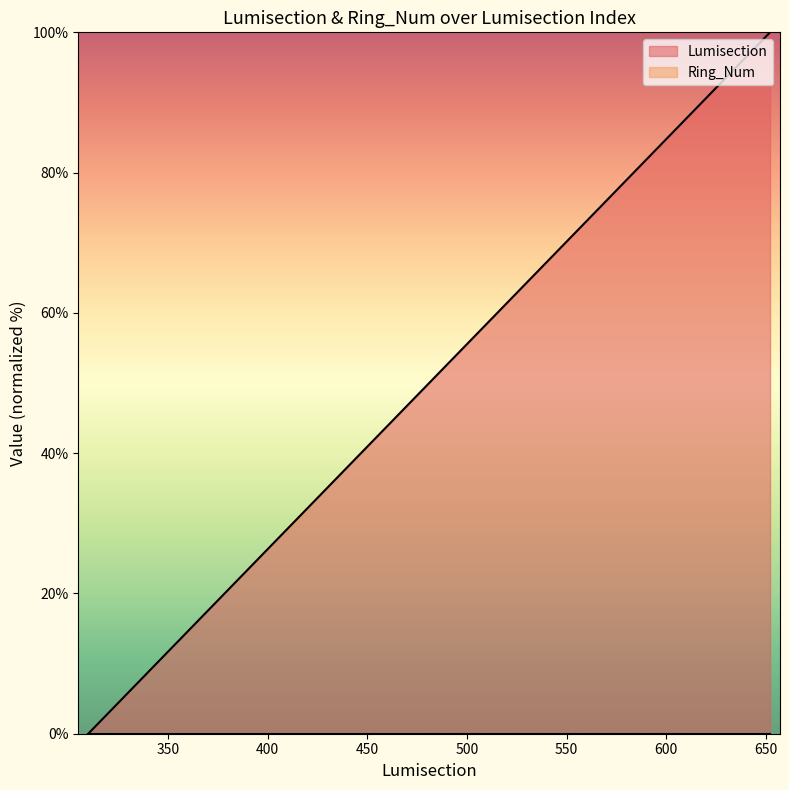

Reading left to right, transcribe all the data shown in this chart.

0.0	0.3	0.6	99.4	99.7	100.0